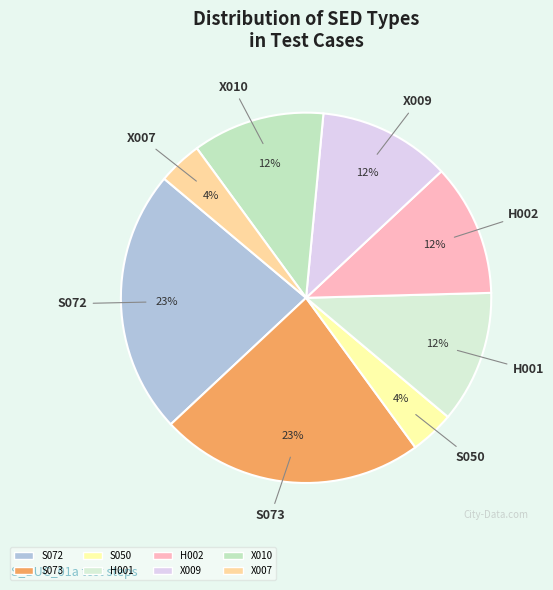

What percentage is the H002 slice, to the nearest percent?

12%